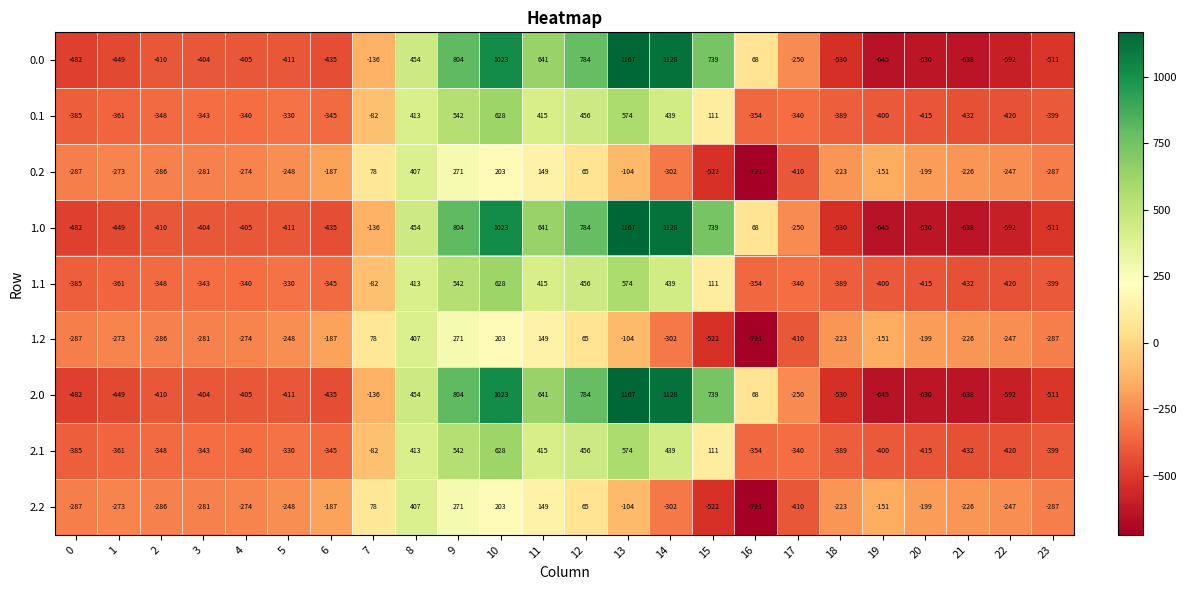

Rank the categories by 1.0 value from highest to lowest.

13, 14, 10, 9, 12, 15, 11, 8, 16, 7, 17, 3, 4, 2, 5, 6, 1, 0, 23, 18, 22, 20, 21, 19